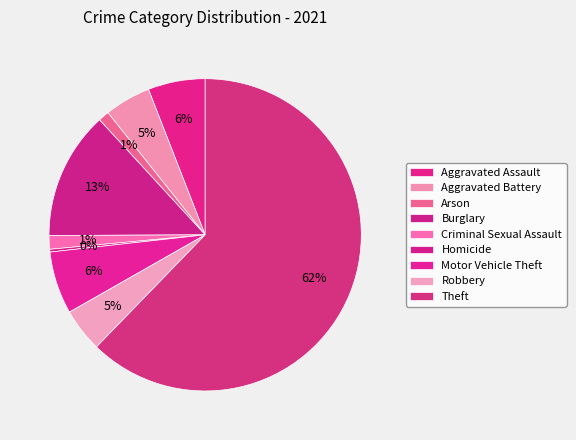

Count the number of slices in the pie.

9